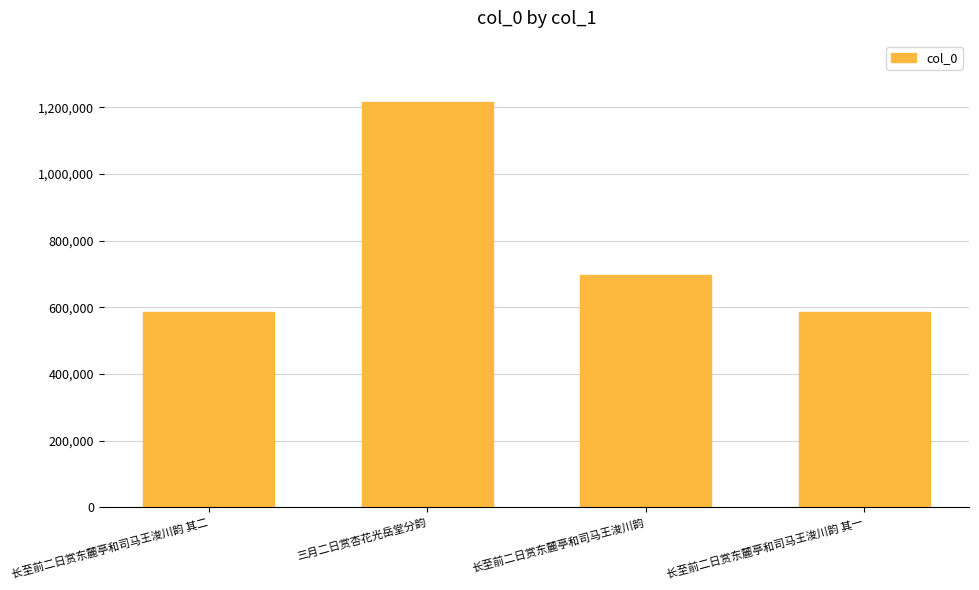

What is the change in value from 长至前二日赏东麓亭和司马王浚川韵 to 长至前二日赏东麓亭和司马王浚川韵 其一?

-111018